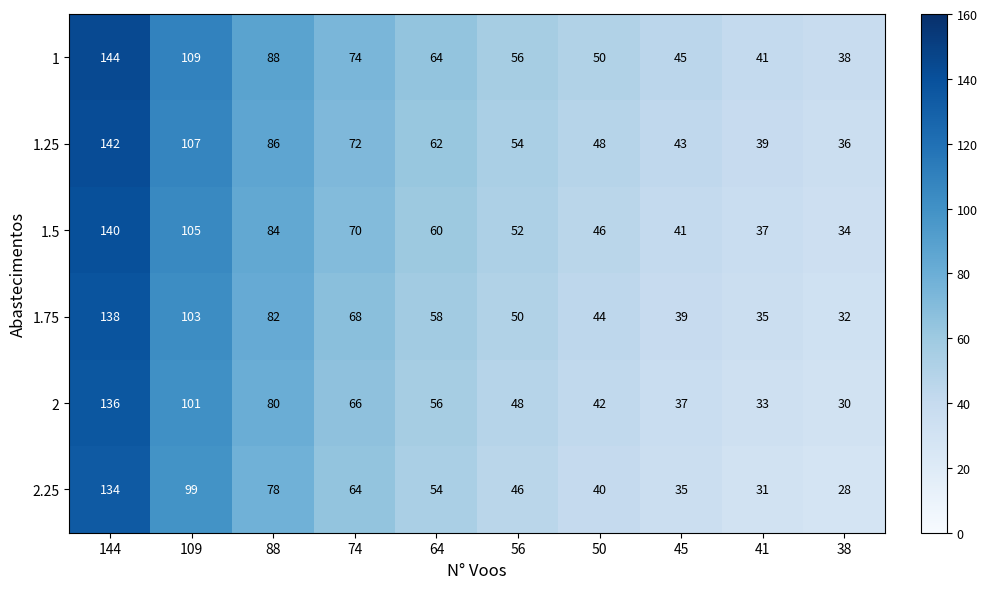

What is the lowest value of the 1.75 series?

32